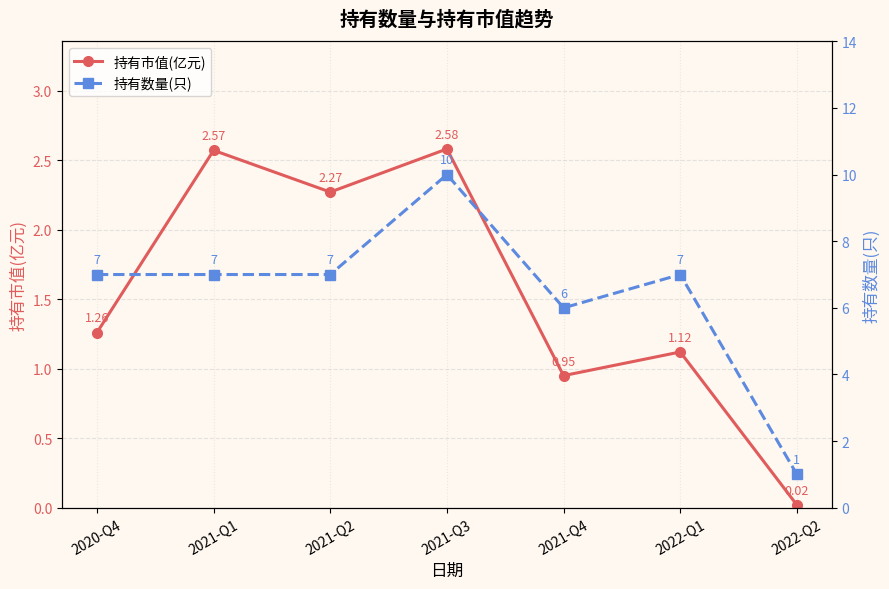

True or false: 持有市值(亿元) and 持有数量(只) intersect in this chart.

False